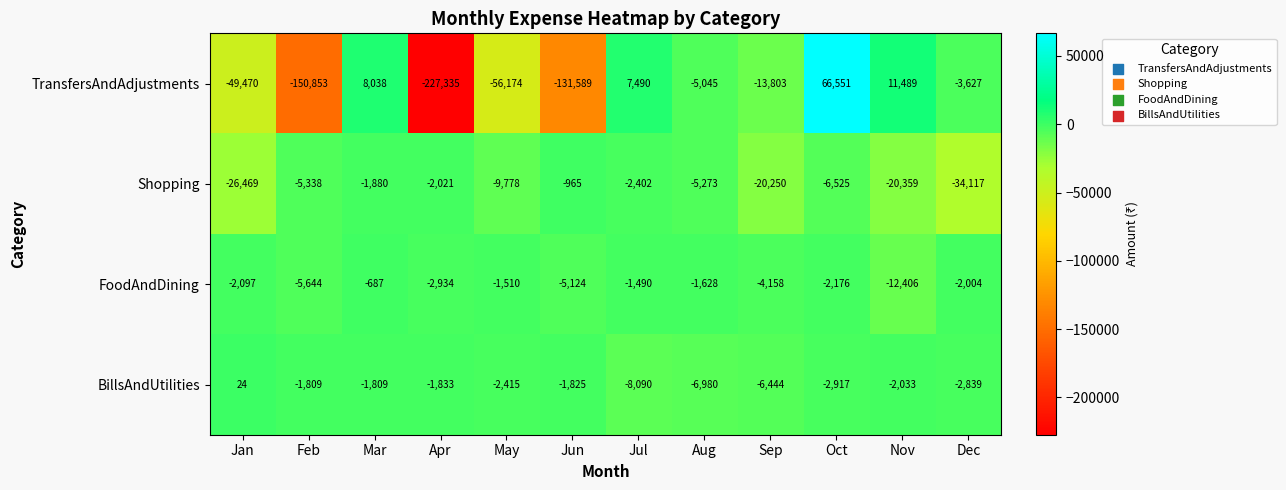

Where does the FoodAndDining series first go above -2097?

Mar